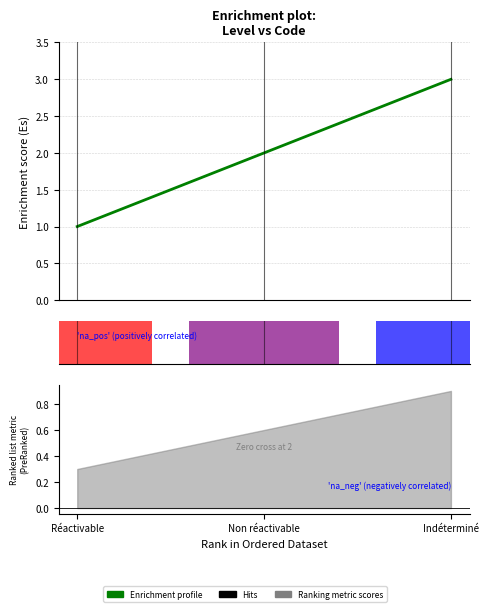

Does the chart contain stacked bars?

No